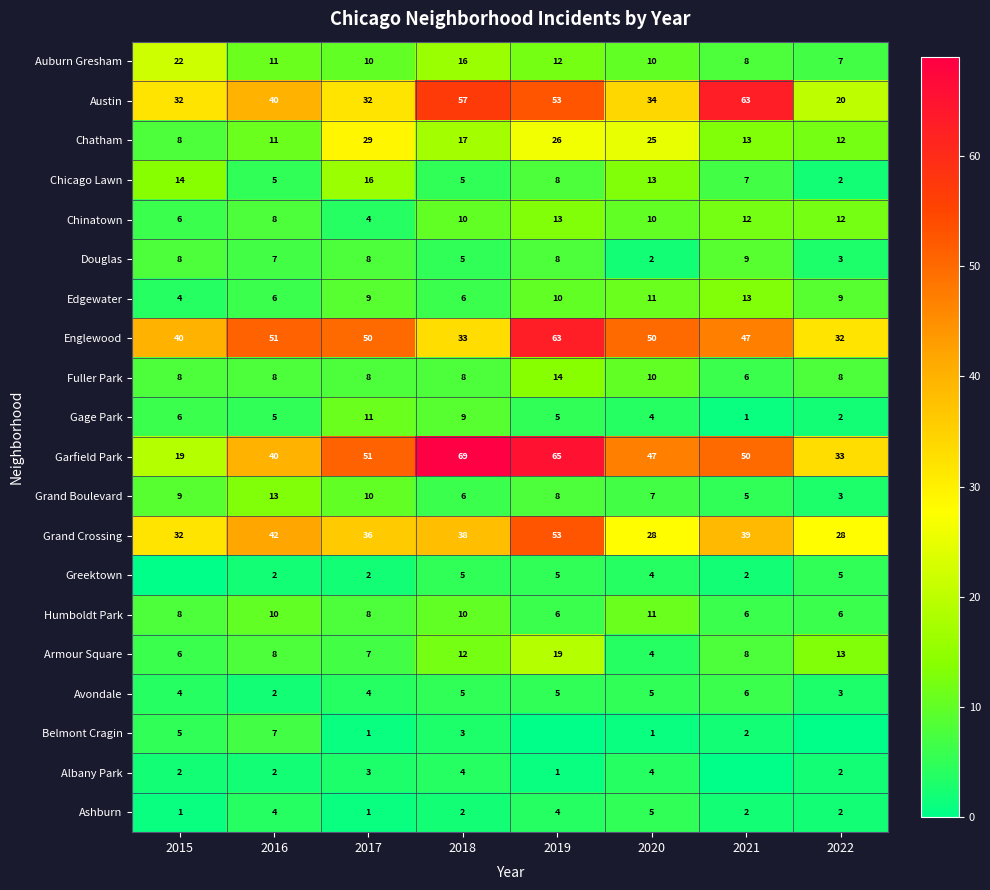

What is the highest value of the Grand Crossing series?

53